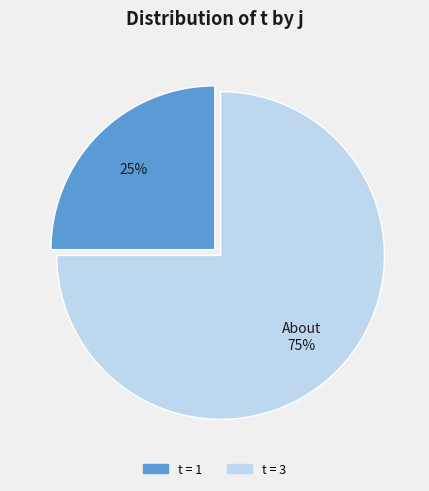

How many slices are in this pie chart?

2